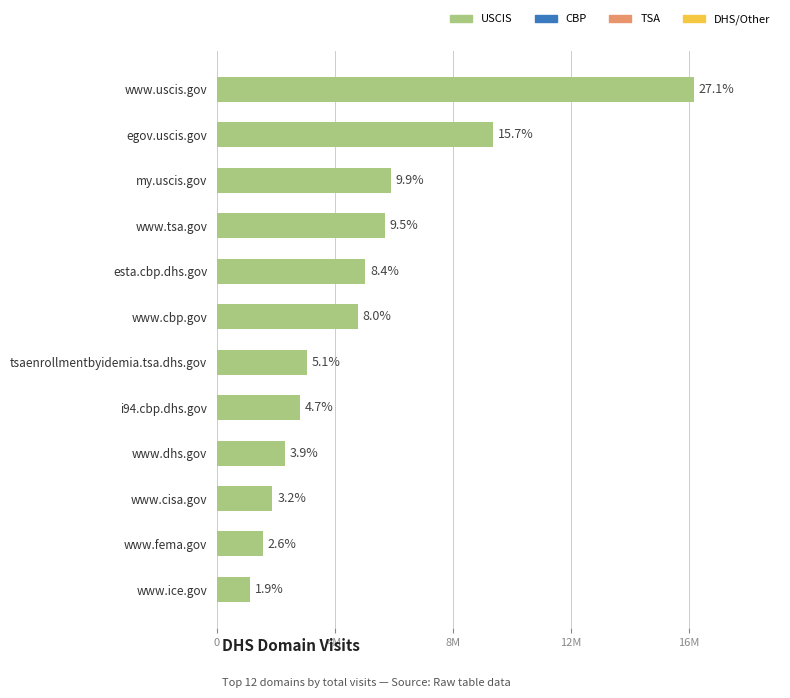

Which label corresponds to the smallest value in the chart?

www.ice.gov